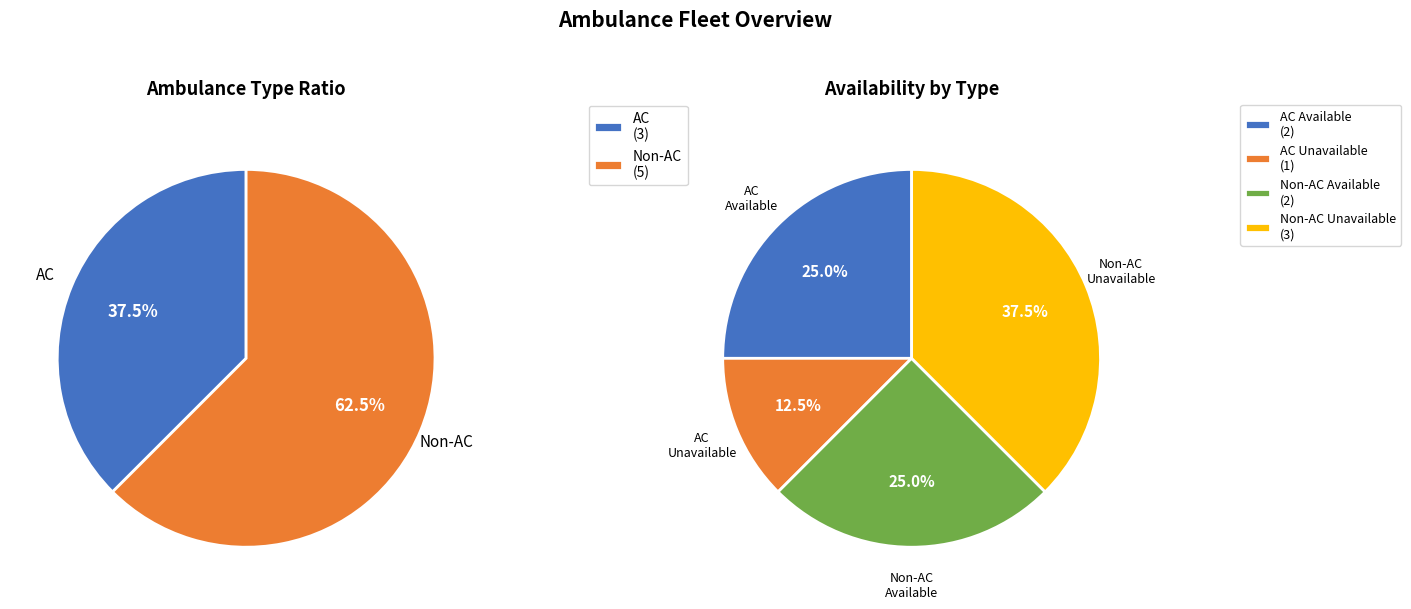

To the nearest percent, what is the difference between the largest and smallest slice percentages?

25%